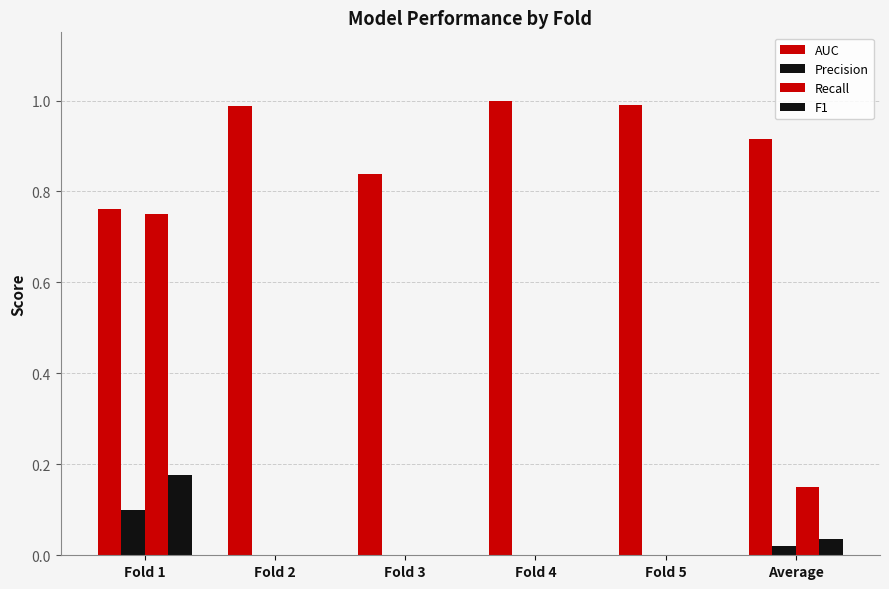

Where is Recall nearest to the value 0?

Fold 2